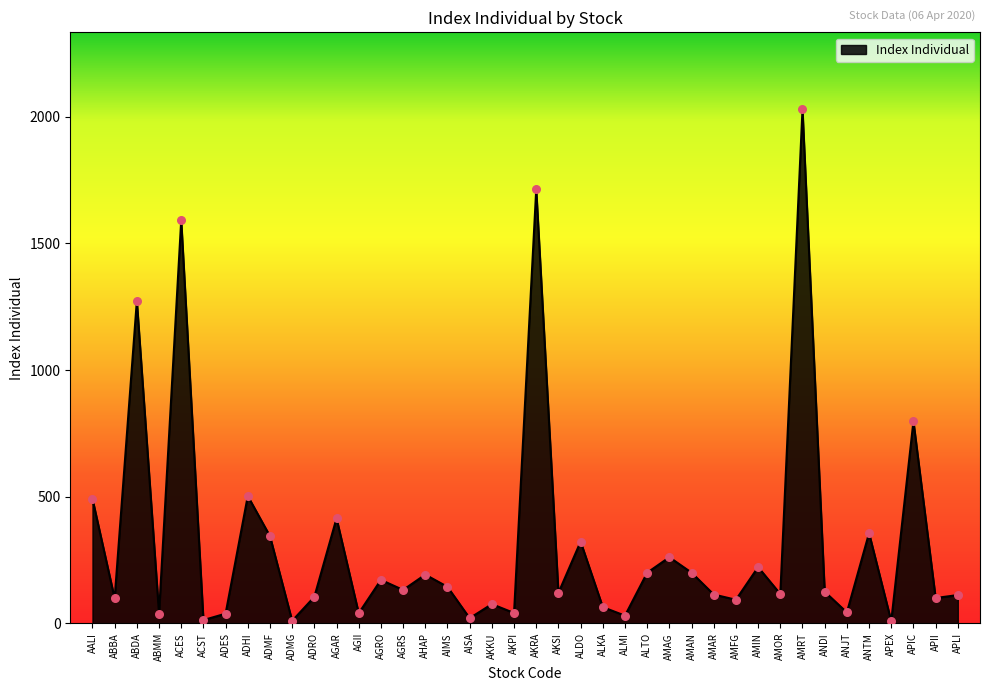

What is the change in value from ABDA to AHAP?

-1080.5